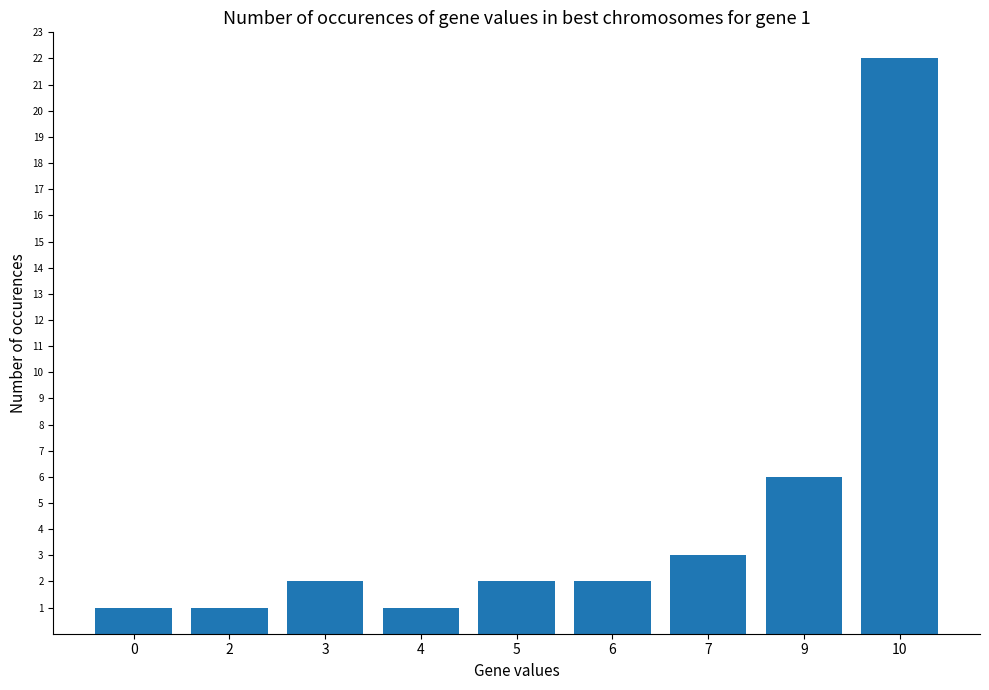

Reading left to right, what are all the values shown in this chart?

0=1	2=1	3=2	4=1	5=2	6=2	7=3	9=6	10=22